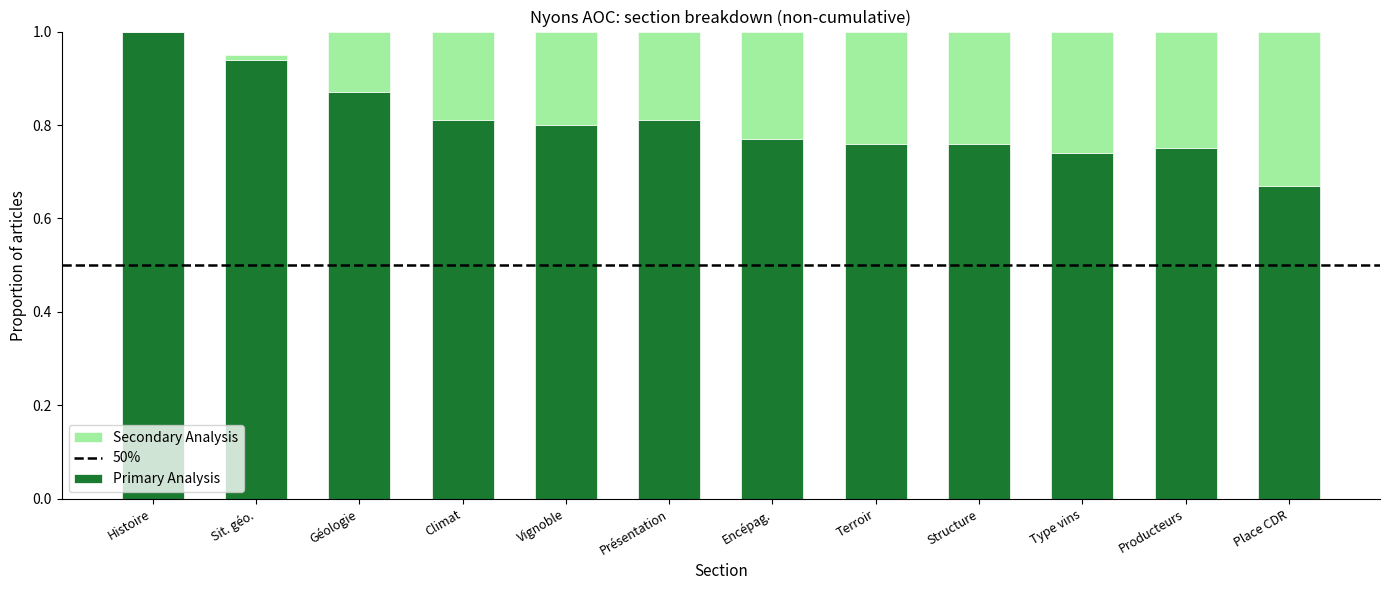

What is the sum of the Primary Analysis values at Producteurs and Type vins?

1.5